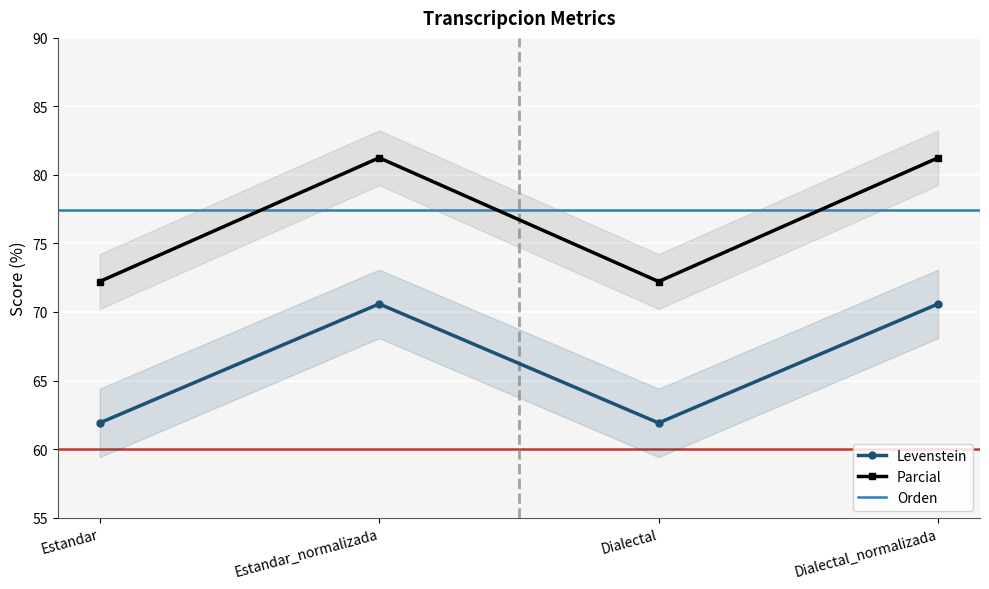

What is the approximate value of Parcial at Dialectal?

72.2